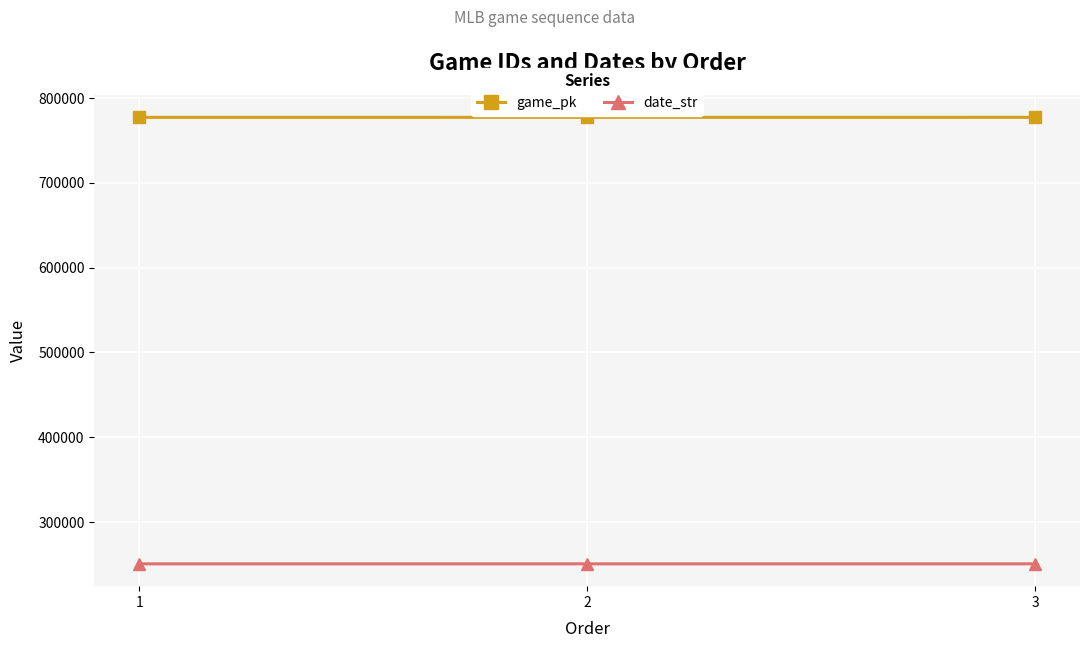

What is the sum of all date_str values?

752109